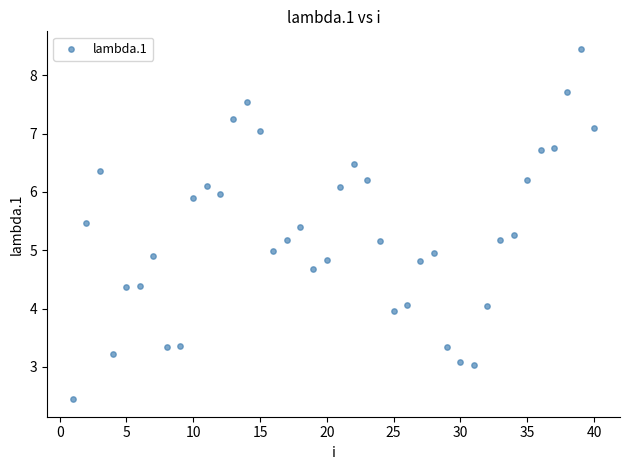

What is the range of Y values (max minus min)?

6.0